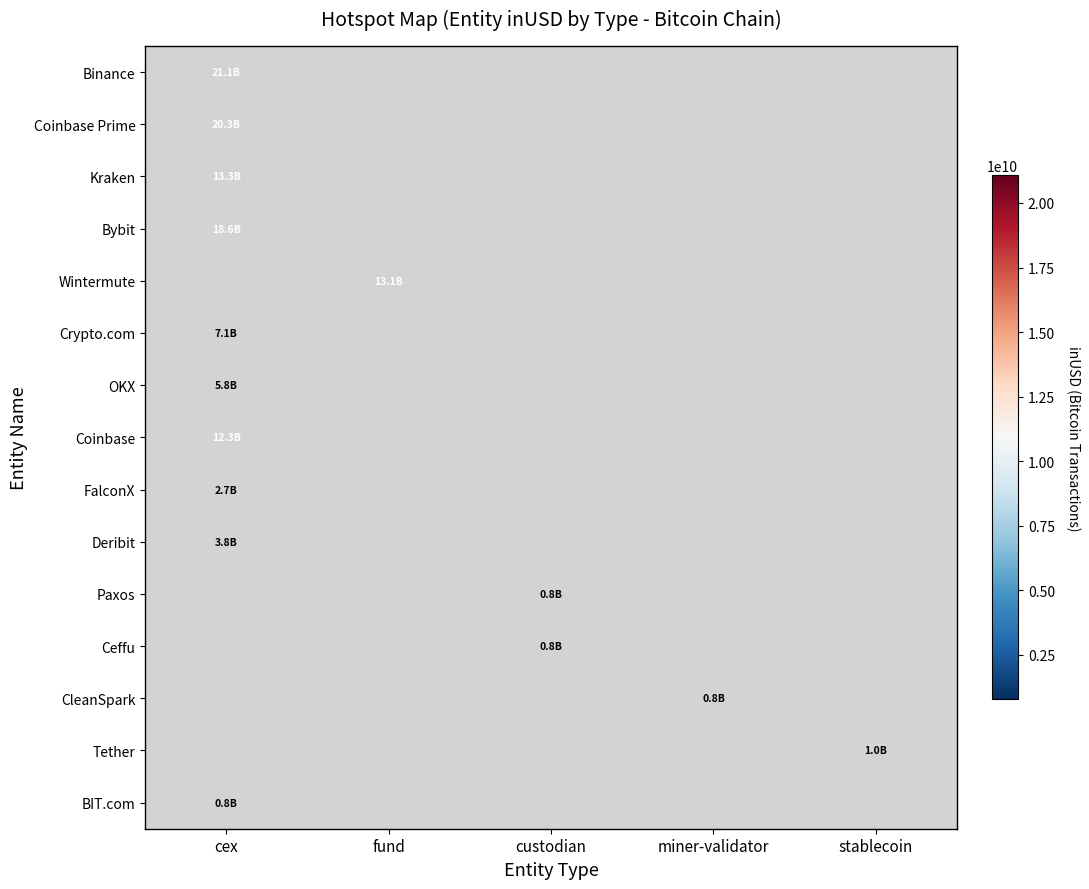

Which category has the lowest value in the BIT.com series?

cex